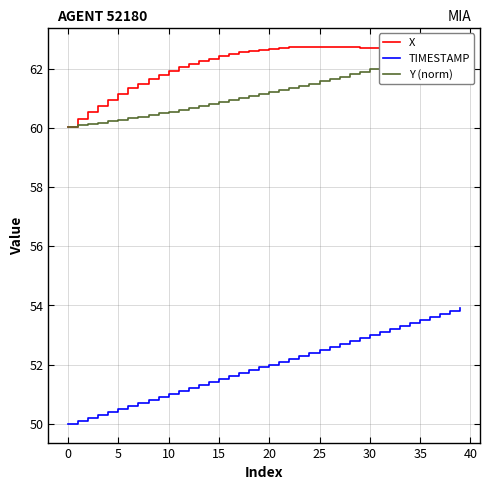

What is the label of the 12th point from the left?

11